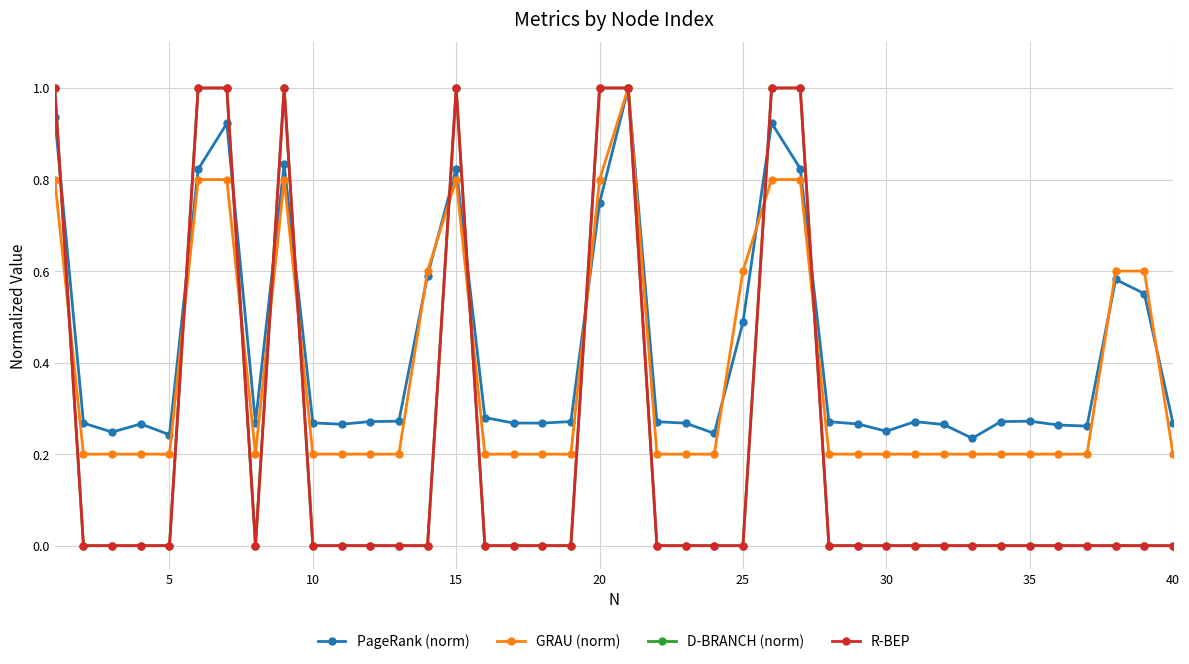

Where is R-BEP nearest to the value 0?

5